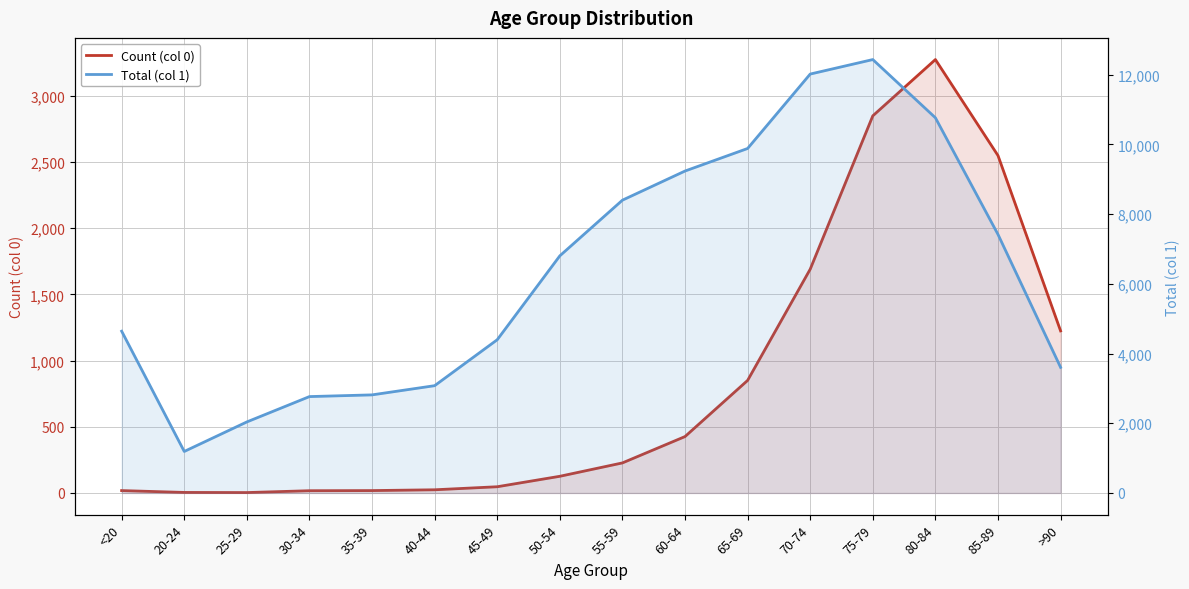

Is it true that Count (col 0) equals 7 at 20-24?

False